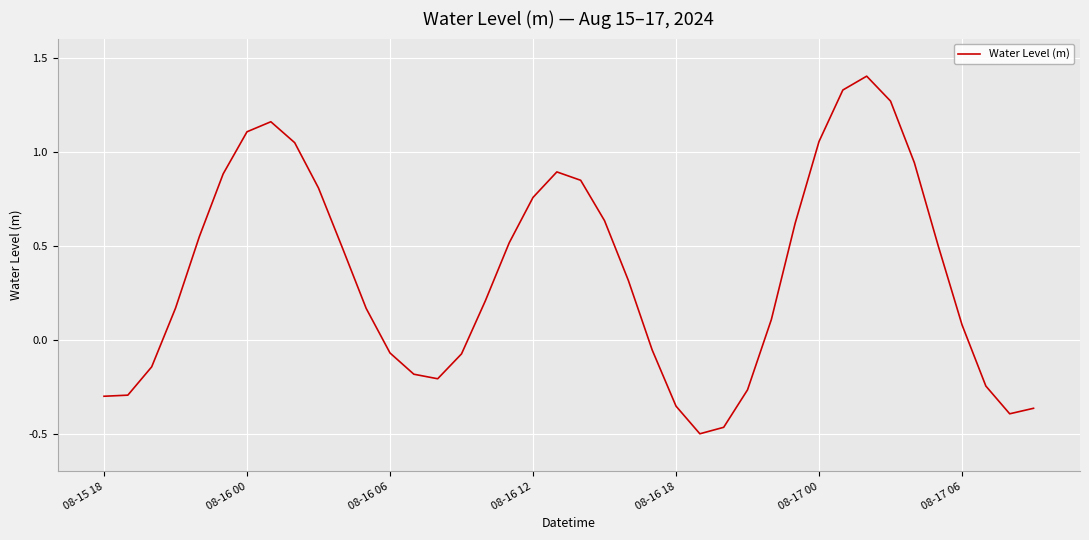

True or false: the data has more than 2 interior local peaks.

True